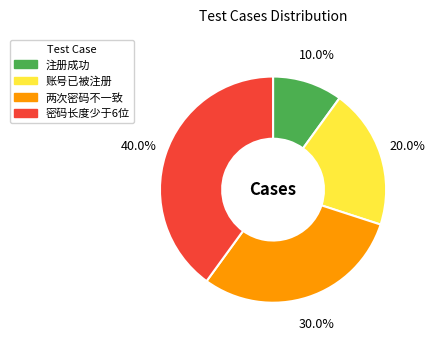

How much of the chart is everything except 密码长度少于6位?

60.0%